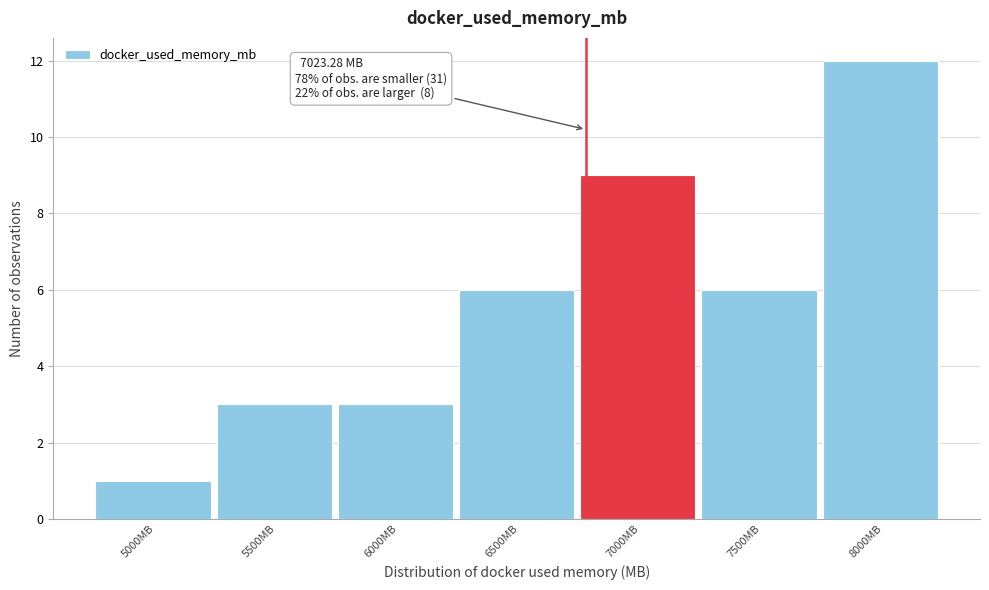

Reading left to right, list all the values displayed in this chart.

5000MB=1	5500MB=3	6000MB=3	6500MB=6	7000MB=9	7500MB=6	8000MB=12